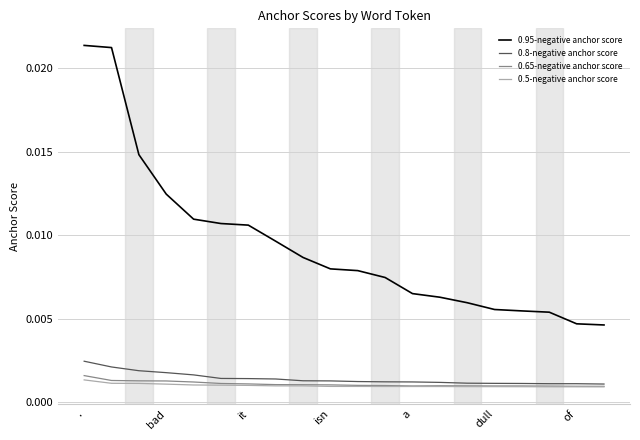

True or false: 0.65-negative anchor score and 0.95-negative anchor score cross at least once.

False